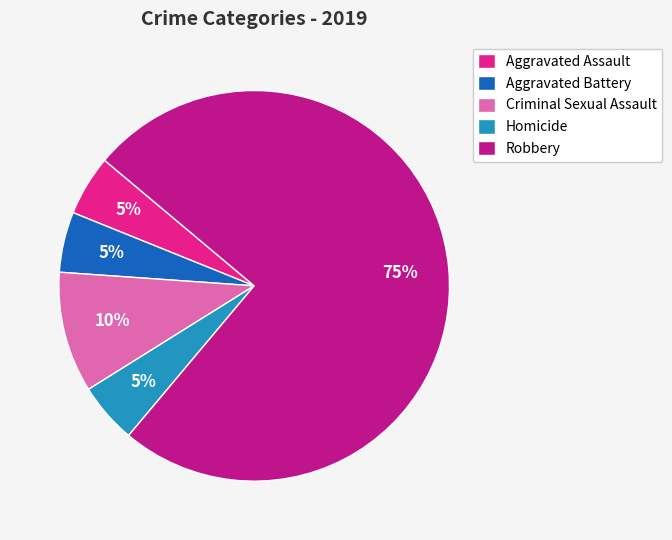

To the nearest percent, what is the average slice percentage?

20%